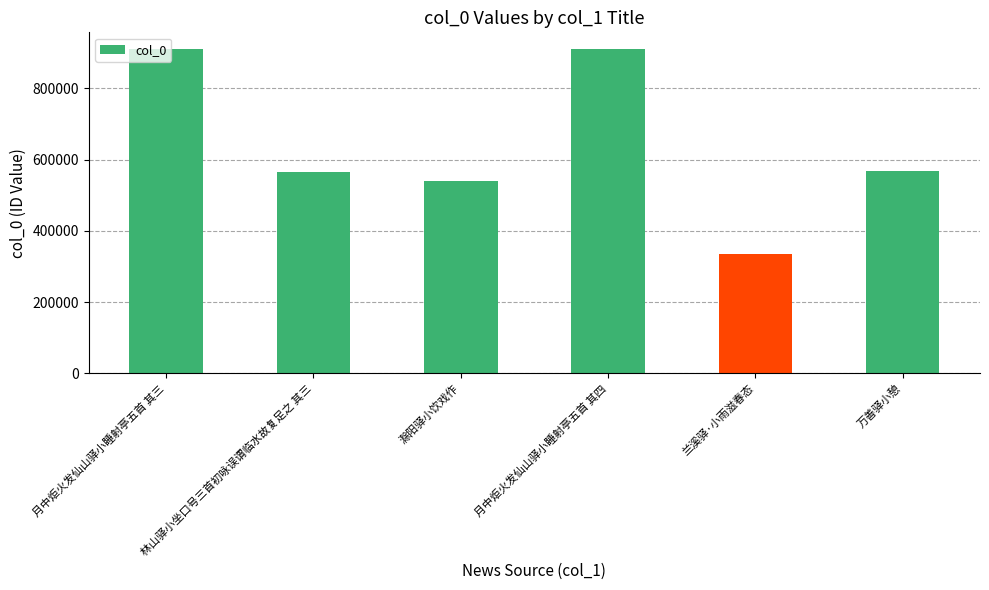

What is the difference between the values at 月中炬火发仙山驿小睡射亭五首 其三 and 万善驿小憩?

343737